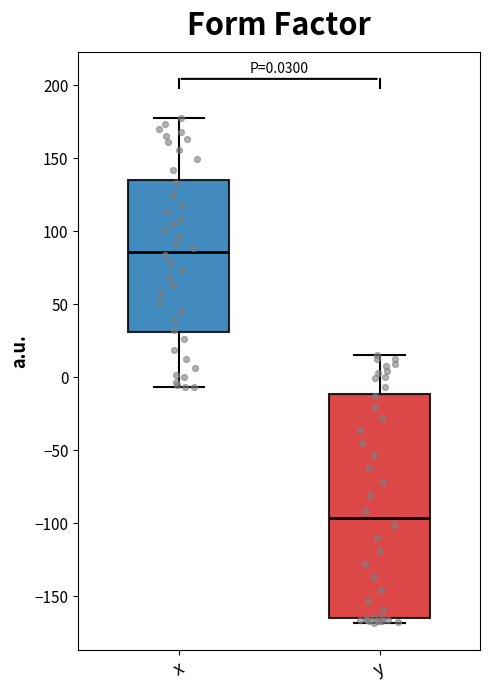

Comparing the boxes themselves (not the whiskers), which one is the tallest?

y